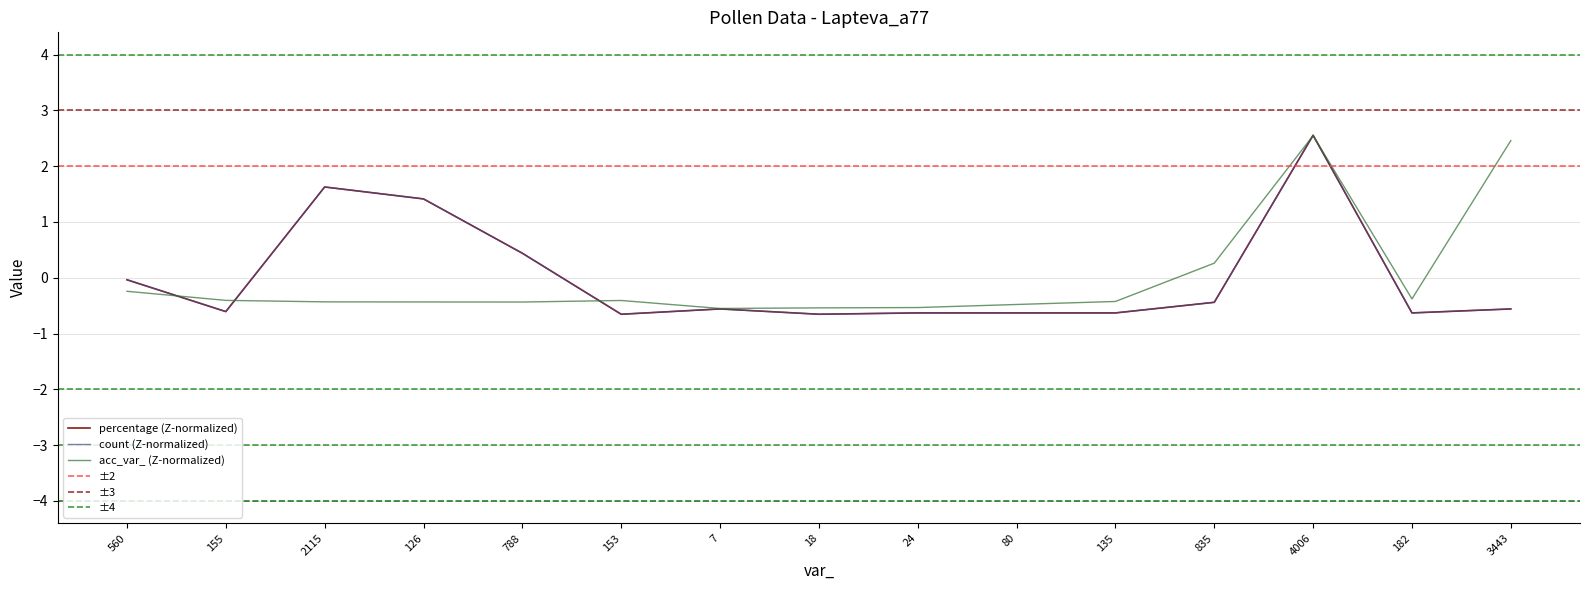

What is the sum of the acc_var_ values at 155 and 80?

-0.9